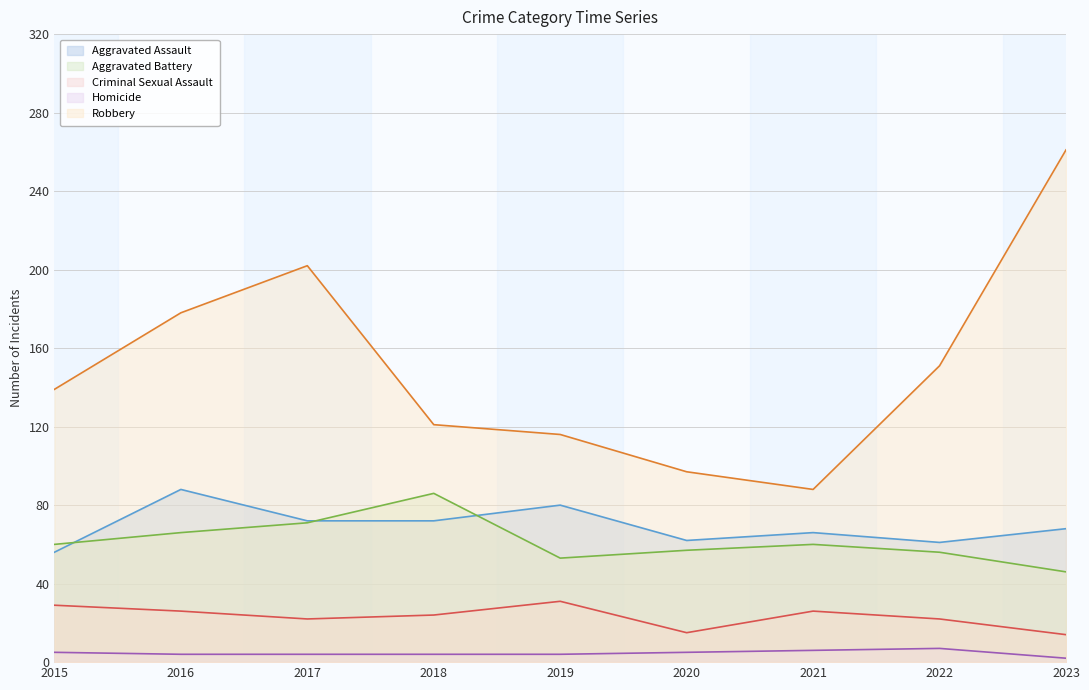

Does the chart display data point markers on the line(s)?

No